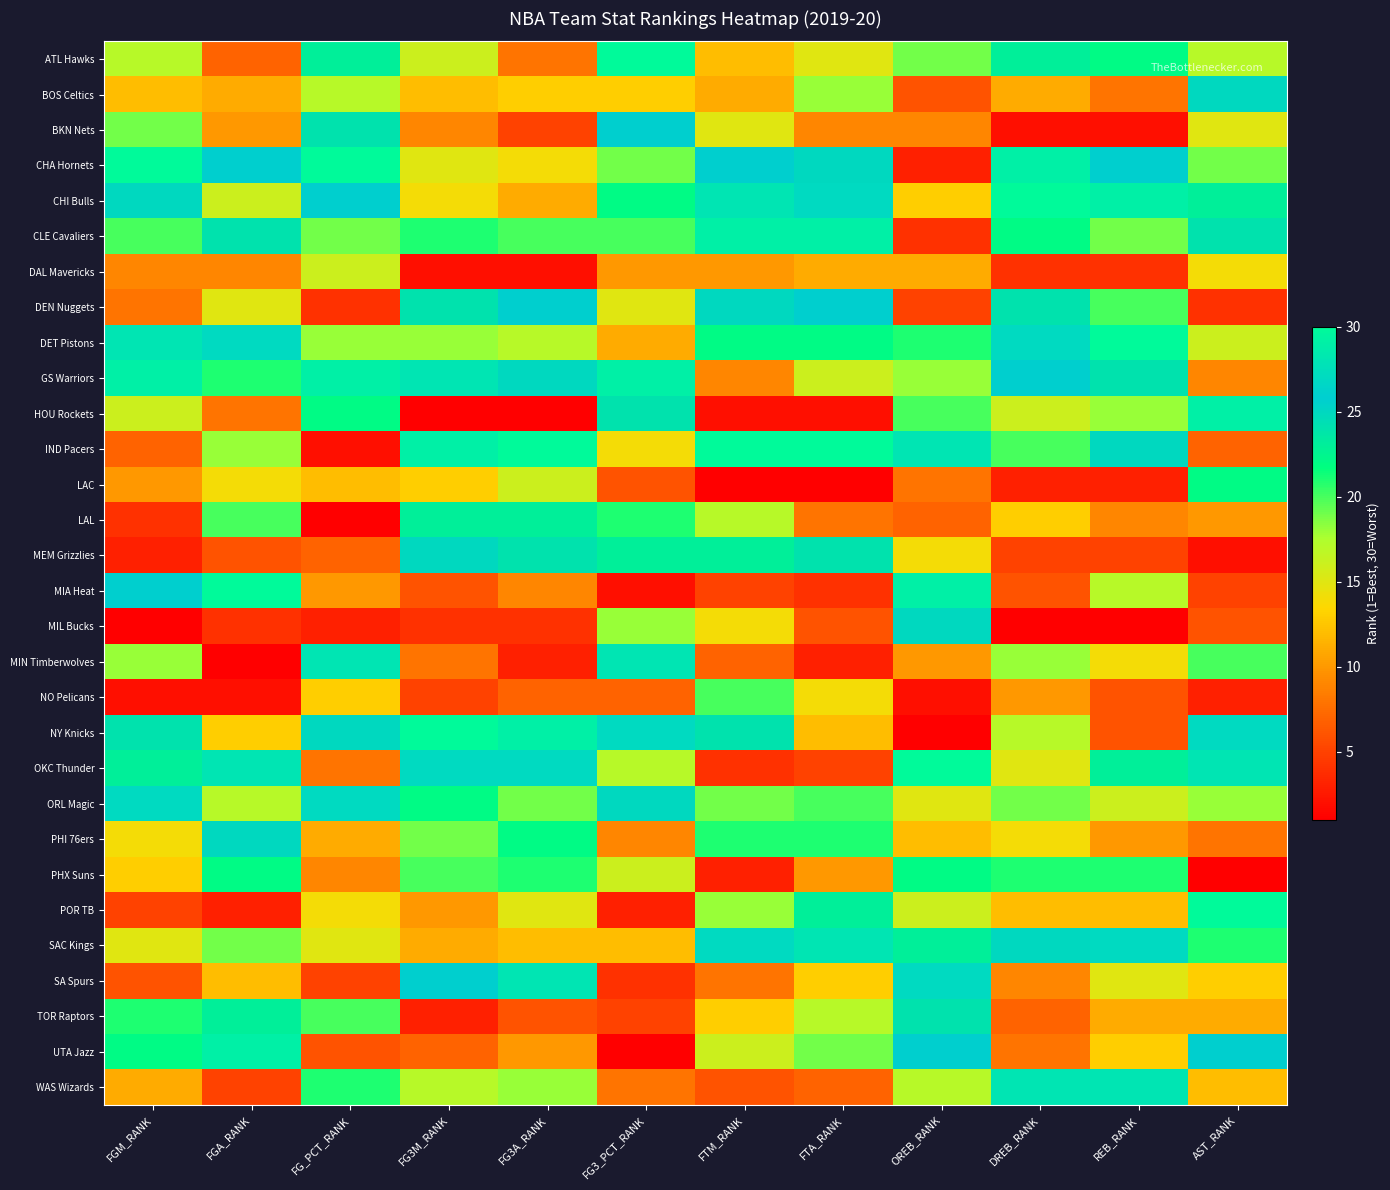

Which category has the highest value across all series?

FG3_PCT_RANK